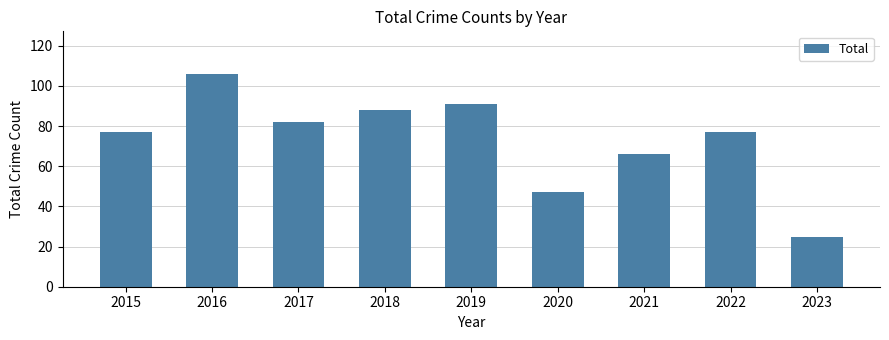

What is the average value?

73